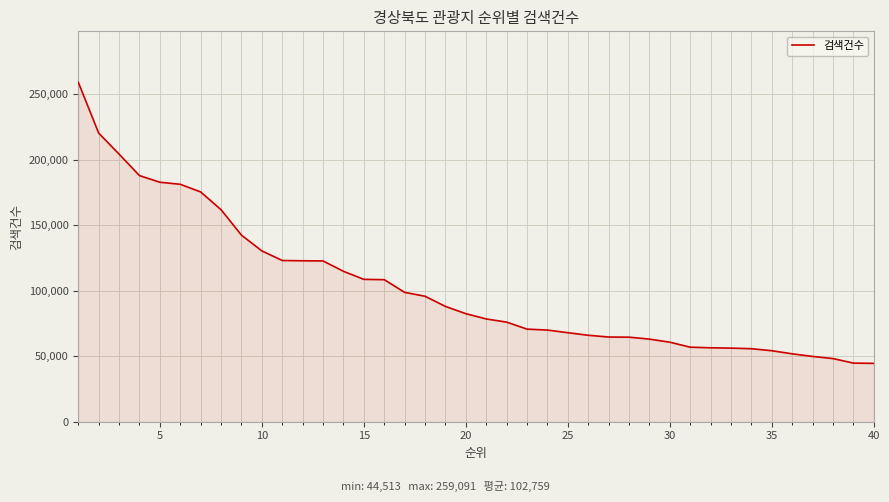

What is the smallest value displayed?

44513